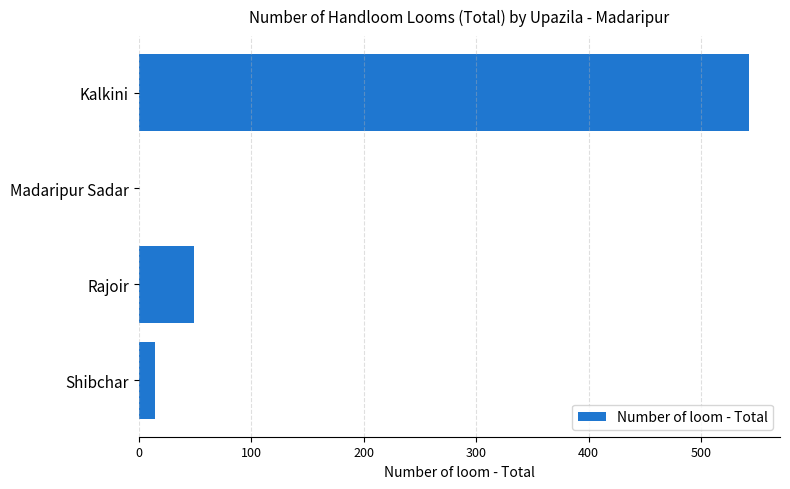

What is the greatest value displayed?

543